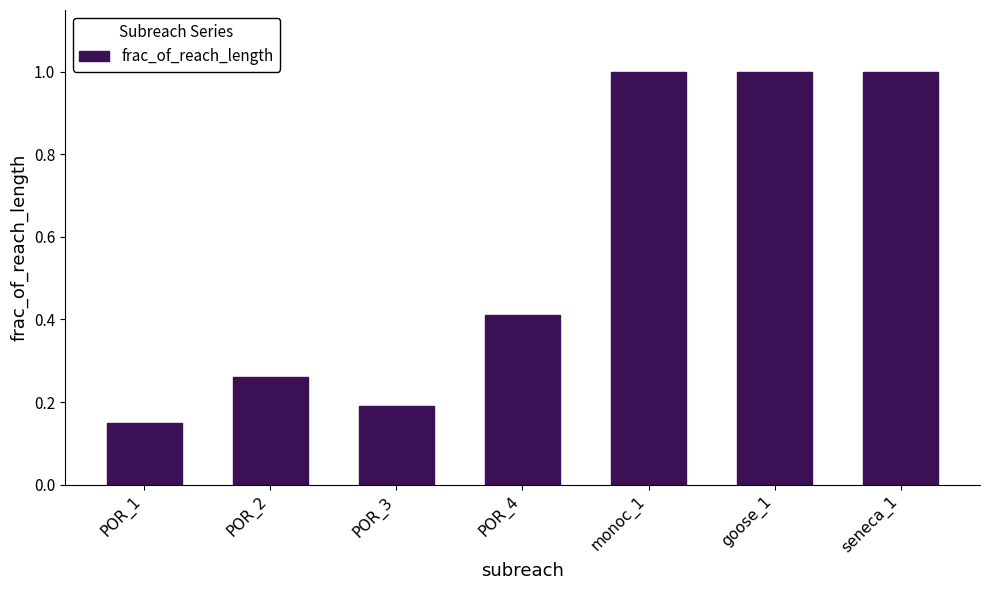

What is the maximum value shown in the chart?

1.0